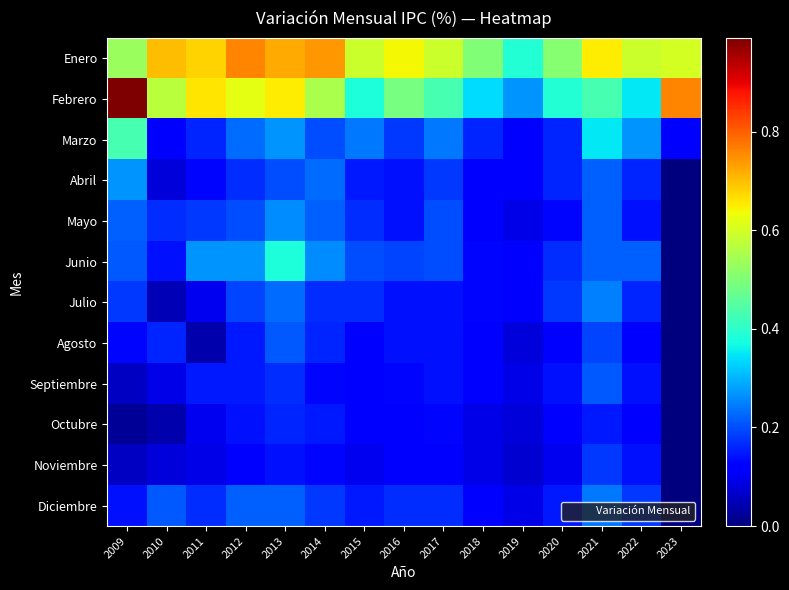

Reading left to right, list all the values displayed in this chart.

Enero: 2009=0.5	2010=0.7	2011=0.7	2012=0.8	2013=0.7	2014=0.7	2015=0.6	2016=0.6	2017=0.6	2018=0.5	2019=0.4	2020=0.5	2021=0.7	2022=0.6	2023=0.6
Febrero: 2009=1.0	2010=0.6	2011=0.7	2012=0.6	2013=0.7	2014=0.6	2015=0.4	2016=0.5	2017=0.4	2018=0.3	2019=0.3	2020=0.4	2021=0.4	2022=0.3	2023=0.8
Marzo: 2009=0.4	2010=0.1	2011=0.2	2012=0.2	2013=0.3	2014=0.2	2015=0.2	2016=0.2	2017=0.2	2018=0.2	2019=0.1	2020=0.2	2021=0.3	2022=0.3	2023=0.1
Abril: 2009=0.3	2010=0.1	2011=0.1	2012=0.2	2013=0.2	2014=0.2	2015=0.1	2016=0.1	2017=0.2	2018=0.1	2019=0.1	2020=0.2	2021=0.2	2022=0.2	2023=0.0
Mayo: 2009=0.2	2010=0.2	2011=0.2	2012=0.2	2013=0.3	2014=0.2	2015=0.2	2016=0.1	2017=0.2	2018=0.1	2019=0.1	2020=0.1	2021=0.2	2022=0.1	2023=0.0
Junio: 2009=0.2	2010=0.1	2011=0.3	2012=0.3	2013=0.4	2014=0.3	2015=0.2	2016=0.2	2017=0.2	2018=0.1	2019=0.1	2020=0.2	2021=0.2	2022=0.2	2023=0.0
Julio: 2009=0.2	2010=0.1	2011=0.1	2012=0.2	2013=0.2	2014=0.2	2015=0.2	2016=0.1	2017=0.1	2018=0.1	2019=0.1	2020=0.2	2021=0.2	2022=0.2	2023=0.0
Agosto: 2009=0.1	2010=0.2	2011=0.0	2012=0.1	2013=0.2	2014=0.2	2015=0.1	2016=0.1	2017=0.1	2018=0.1	2019=0.1	2020=0.1	2021=0.2	2022=0.1	2023=0.0
Septiembre: 2009=0.1	2010=0.1	2011=0.1	2012=0.1	2013=0.2	2014=0.1	2015=0.1	2016=0.1	2017=0.1	2018=0.1	2019=0.1	2020=0.1	2021=0.2	2022=0.1	2023=0.0
Octubre: 2009=0.0	2010=0.0	2011=0.1	2012=0.1	2013=0.2	2014=0.1	2015=0.1	2016=0.1	2017=0.1	2018=0.1	2019=0.1	2020=0.1	2021=0.1	2022=0.1	2023=0.0
Noviembre: 2009=0.1	2010=0.1	2011=0.1	2012=0.1	2013=0.1	2014=0.1	2015=0.1	2016=0.1	2017=0.1	2018=0.1	2019=0.1	2020=0.1	2021=0.2	2022=0.1	2023=0.0
Diciembre: 2009=0.1	2010=0.2	2011=0.2	2012=0.2	2013=0.2	2014=0.2	2015=0.1	2016=0.2	2017=0.2	2018=0.1	2019=0.1	2020=0.1	2021=0.2	2022=0.2	2023=0.0